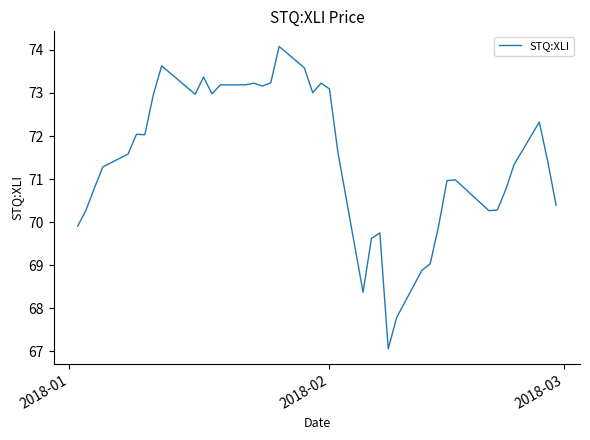

What is the difference between the maximum and minimum values?

7.0